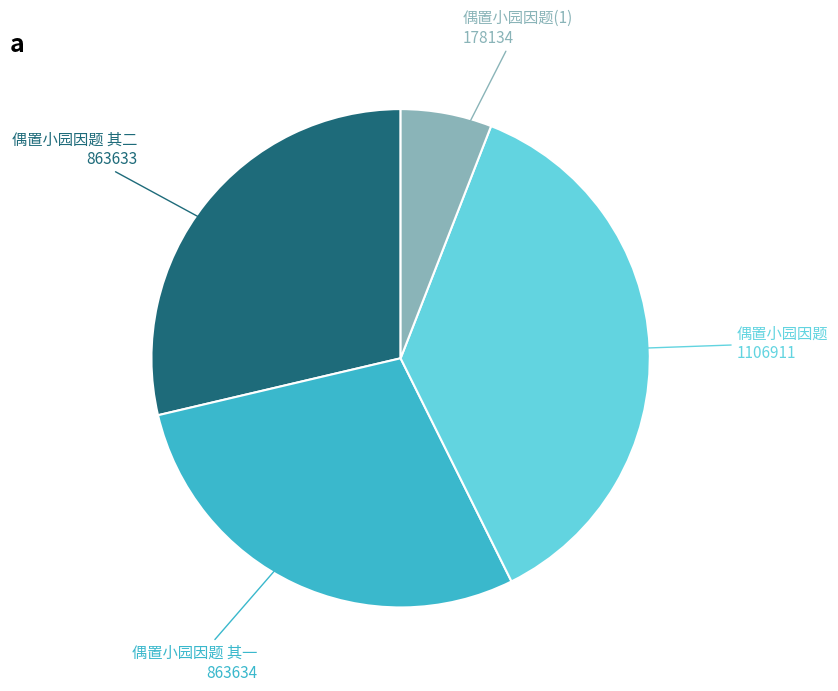

Is there any slice that represents more than half of the pie?

No